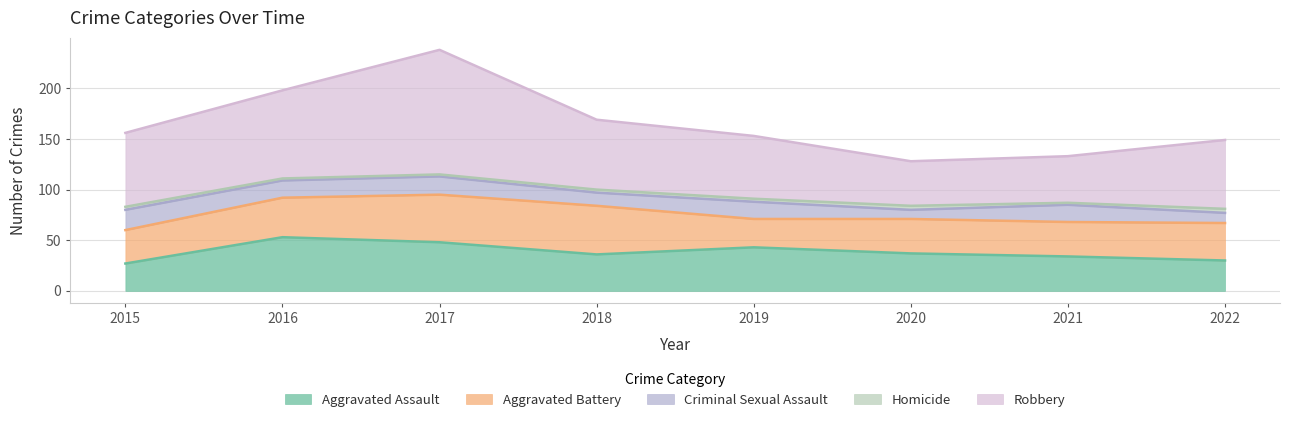

Is it true that Homicide equals 3 at 2015?

True